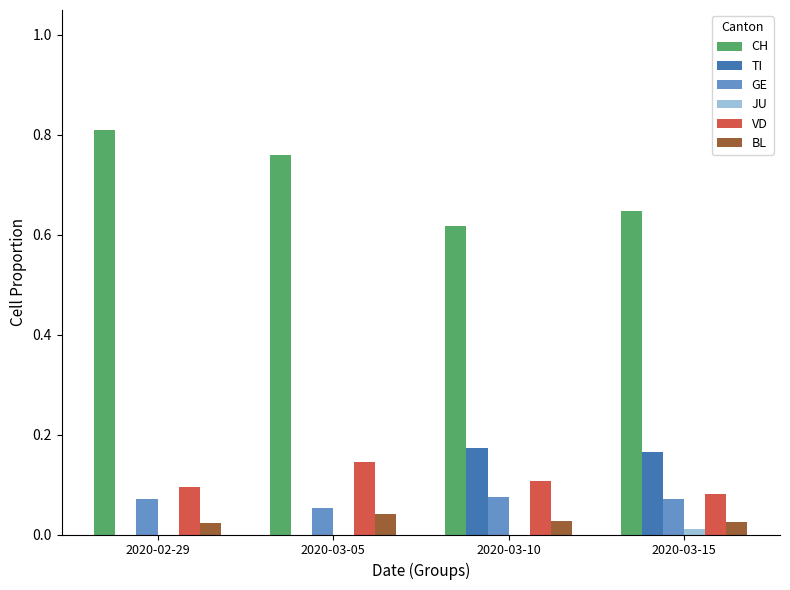

What is the total value across all series at 2020-02-29?

1.0